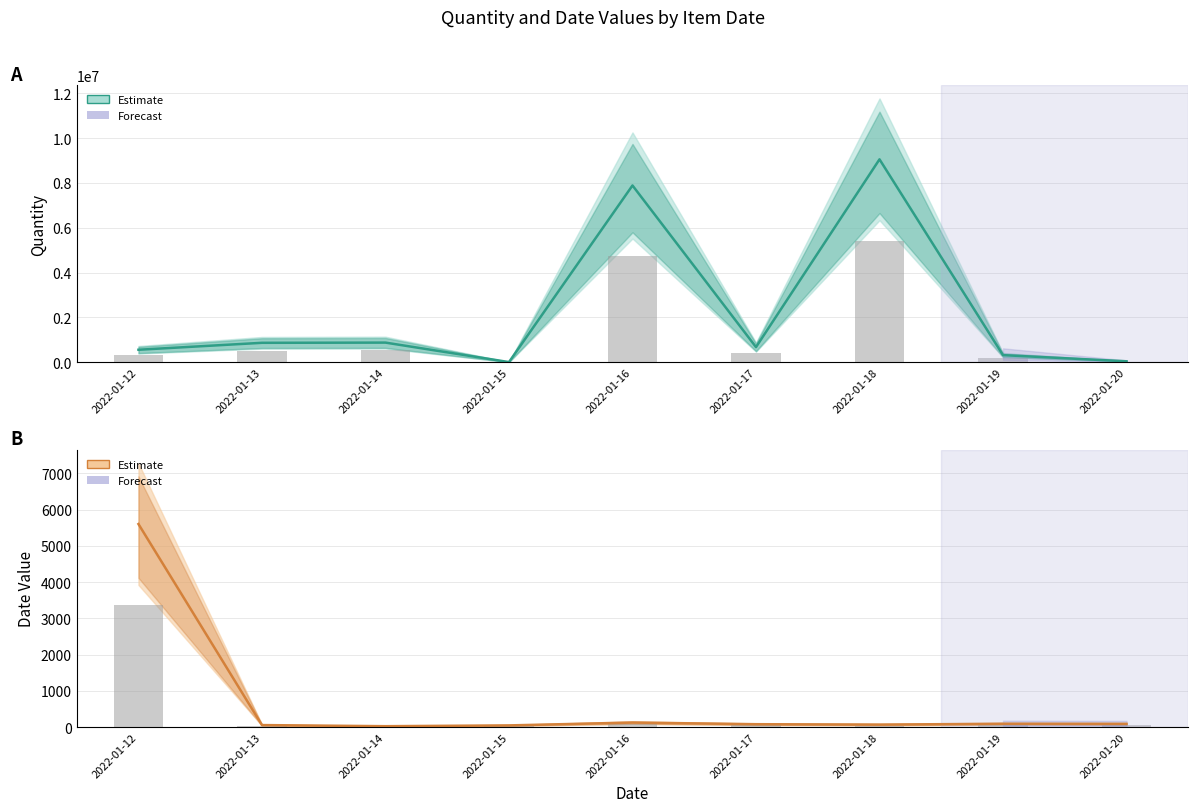

What is the value of the Date Value (Estimate) bar at the 2nd from the left?

54